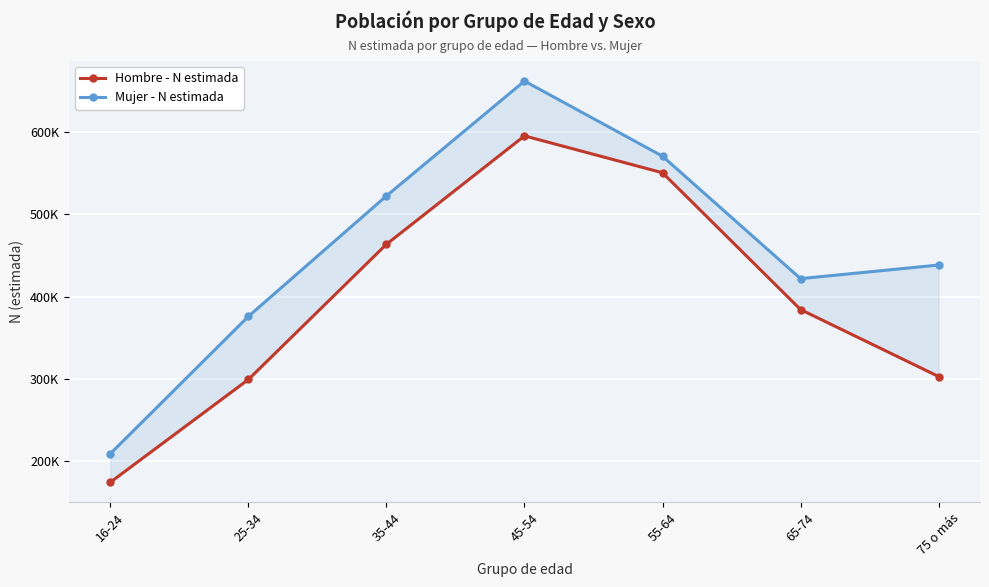

At how many categories does at least one series exceed 557394?

2